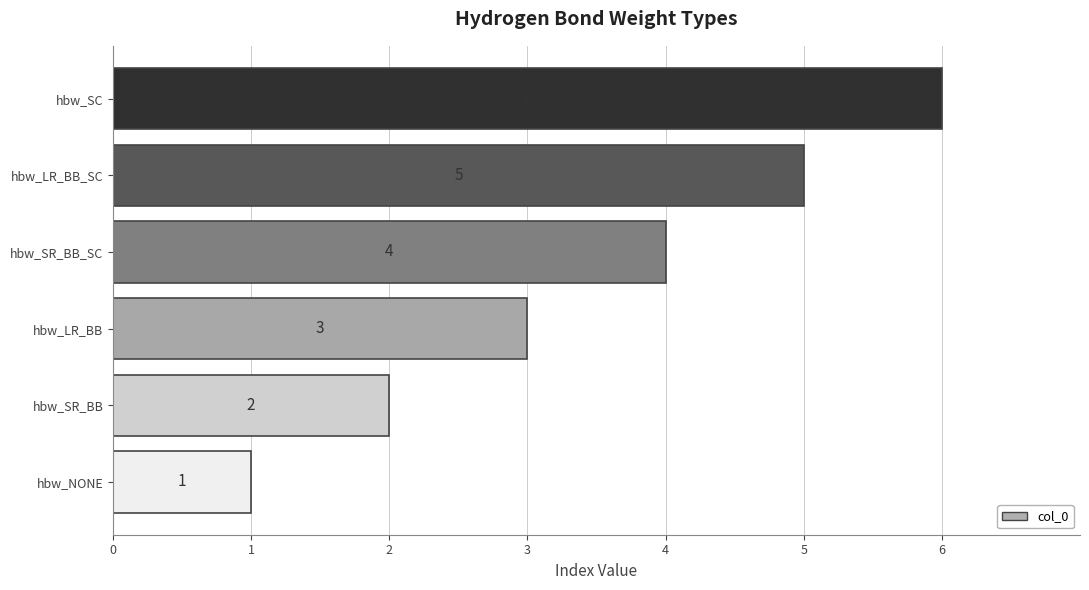

Approximately how many times larger is the value at hbw_LR_BB compared to hbw_SC?

0.5